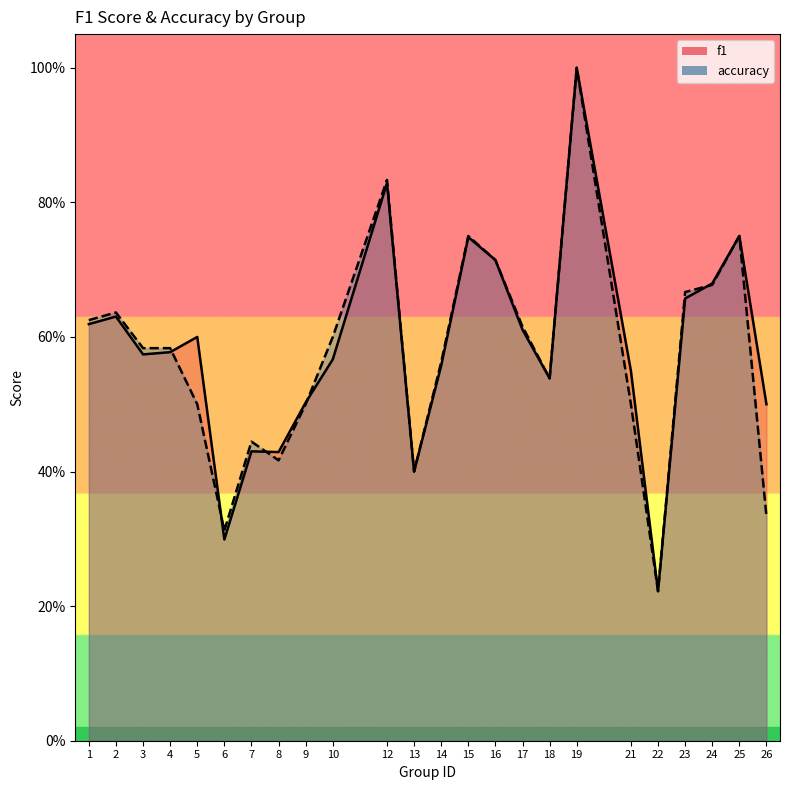

What is the value of the f1 point at the 24th from the left?

0.5